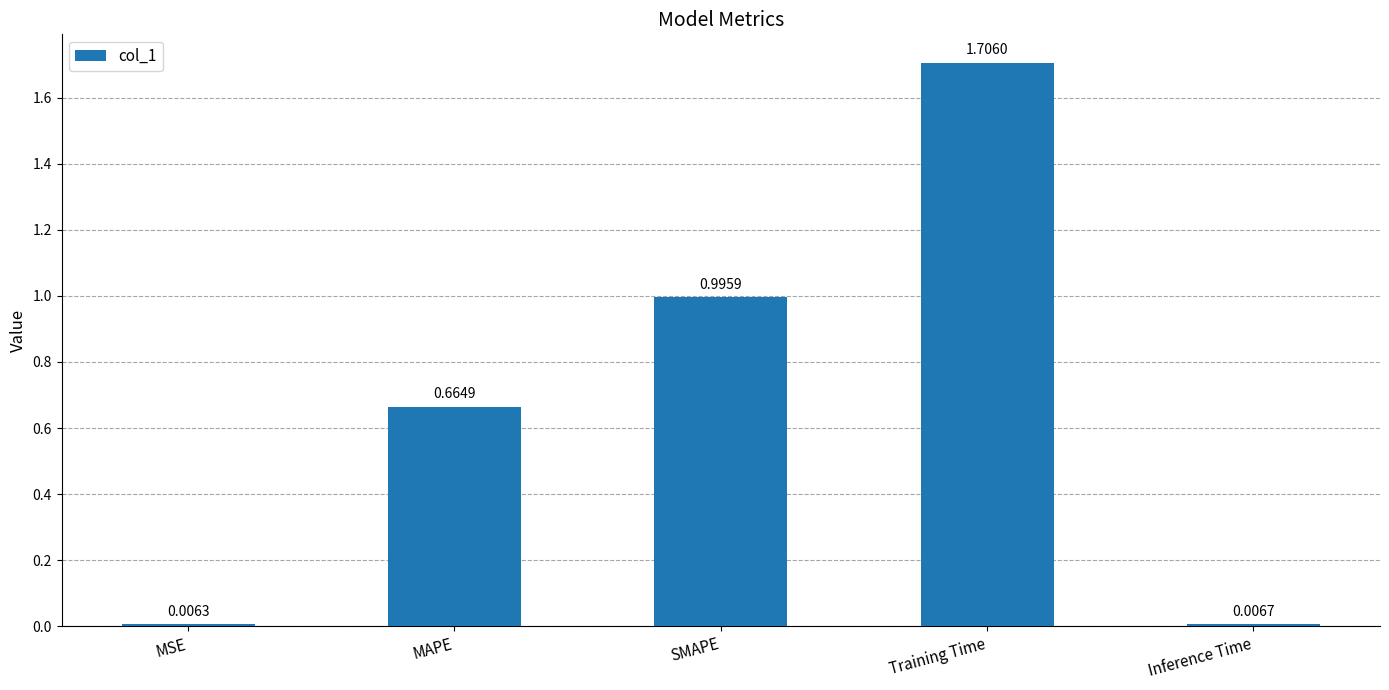

Rank the categories by value from lowest to highest.

MSE, Inference Time, MAPE, SMAPE, Training Time